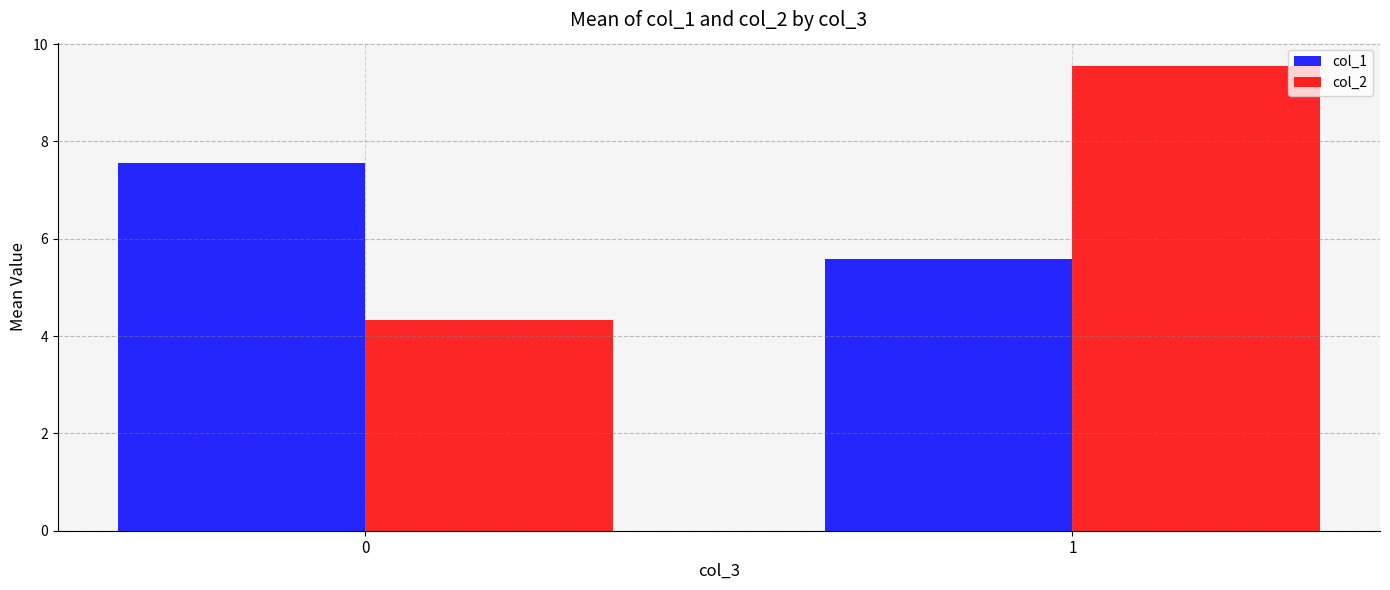

What is the sum of all col_1 values?

13.1